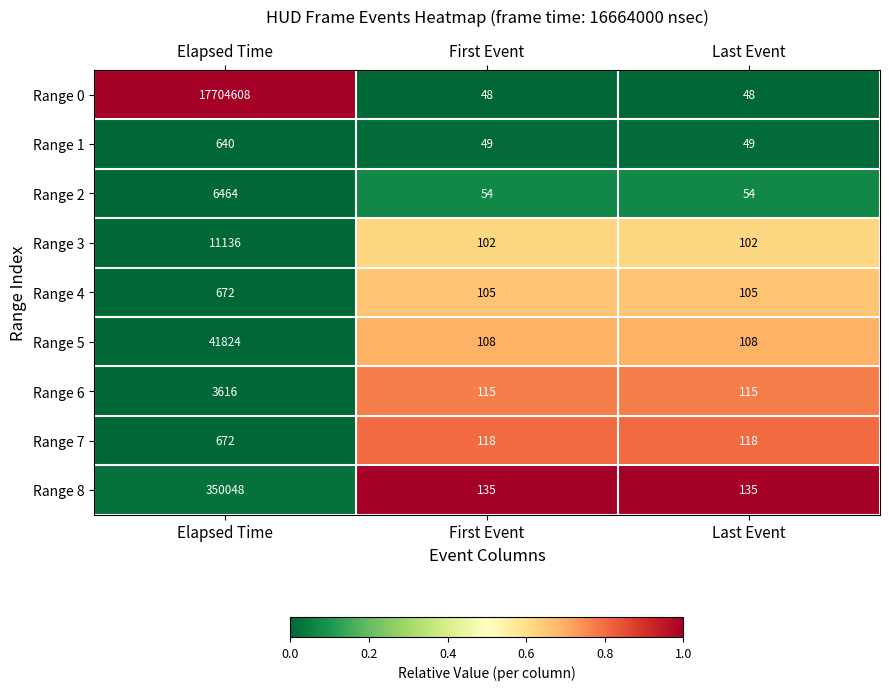

Which series has the widest spread of values?

Range 0